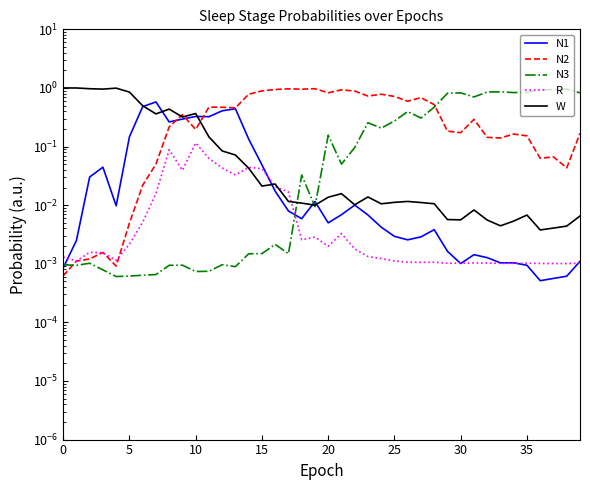

The W series shows 0.3 at 9. True or false?

True